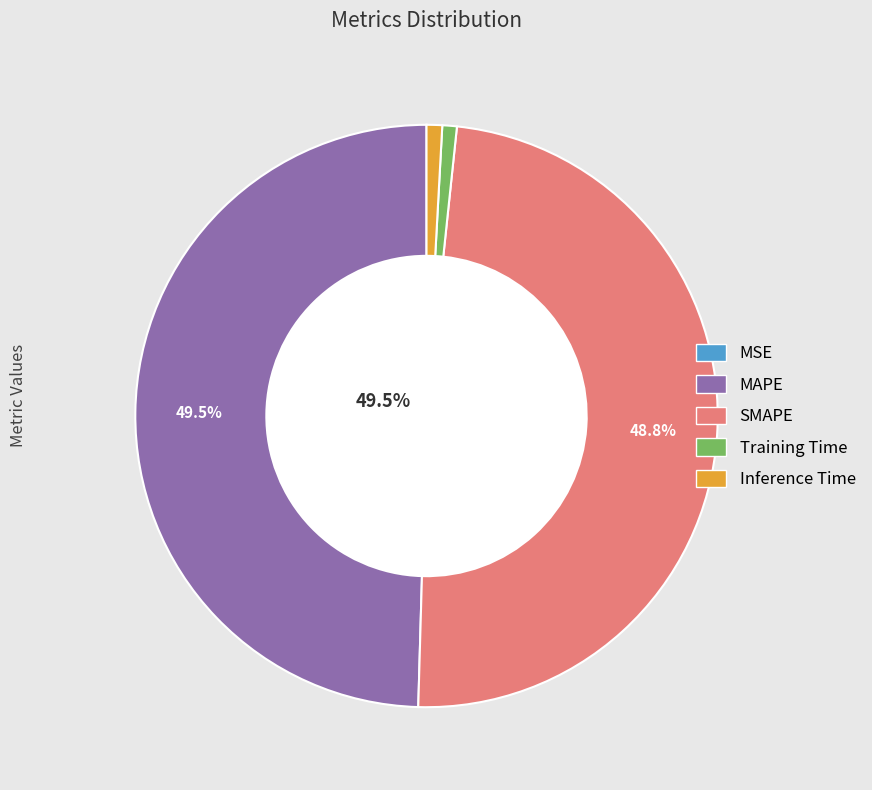

To the nearest percent, what is the difference between the MAPE and Inference Time slice percentages?

49%